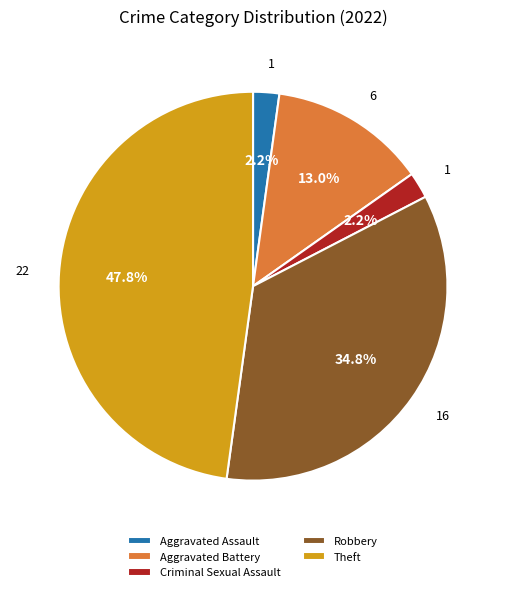

Count the number of slices in the pie.

5